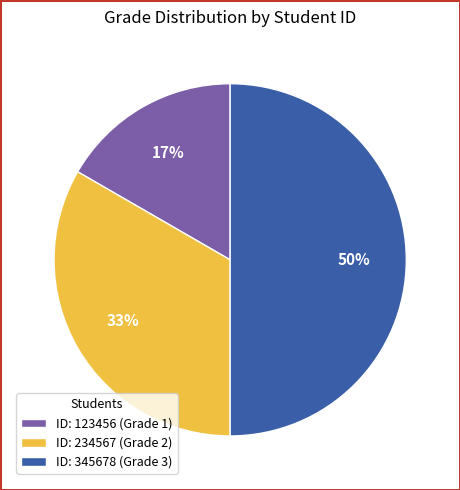

To the nearest percent, what is the average slice percentage?

33%